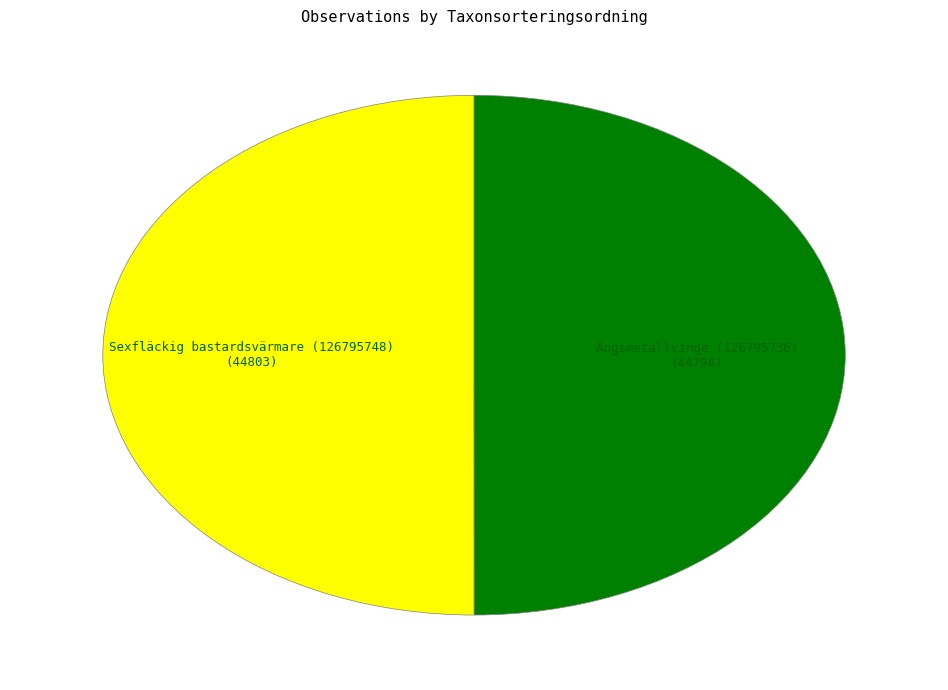

Do Sexfläckig bastardsvärmare (126795748) and Ängsmetallvinge (126795736) together represent more than half of the pie?

Yes